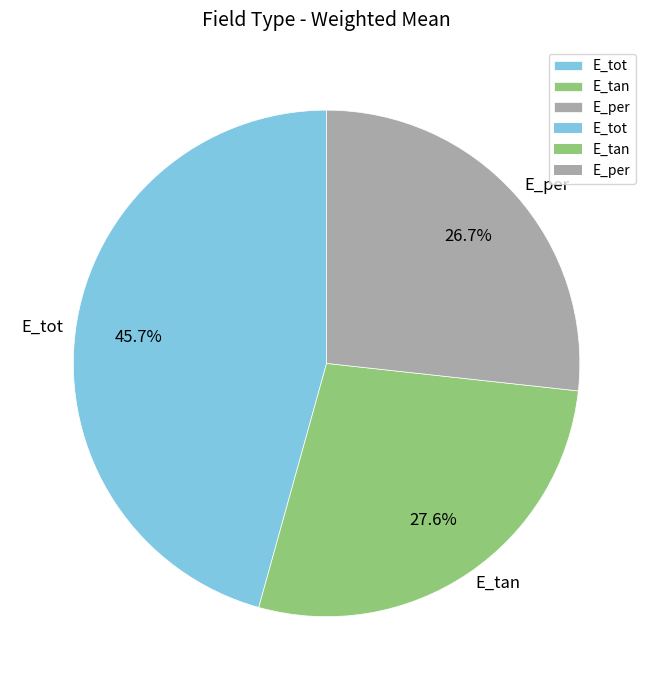

What is the smallest slice in the pie chart?

E_per